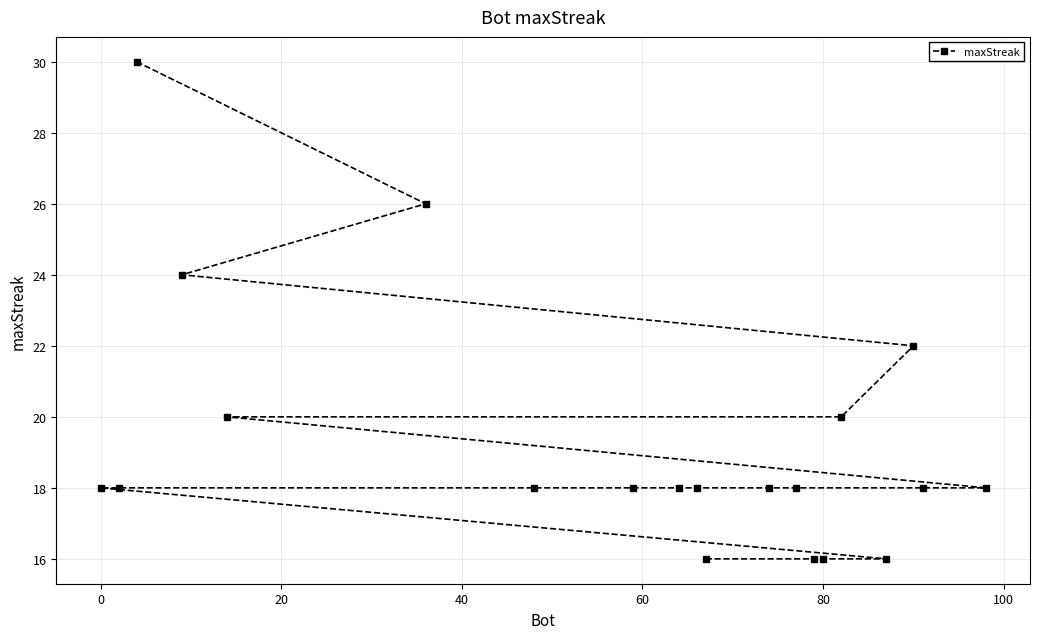

What is the minimum value shown in the chart?

16